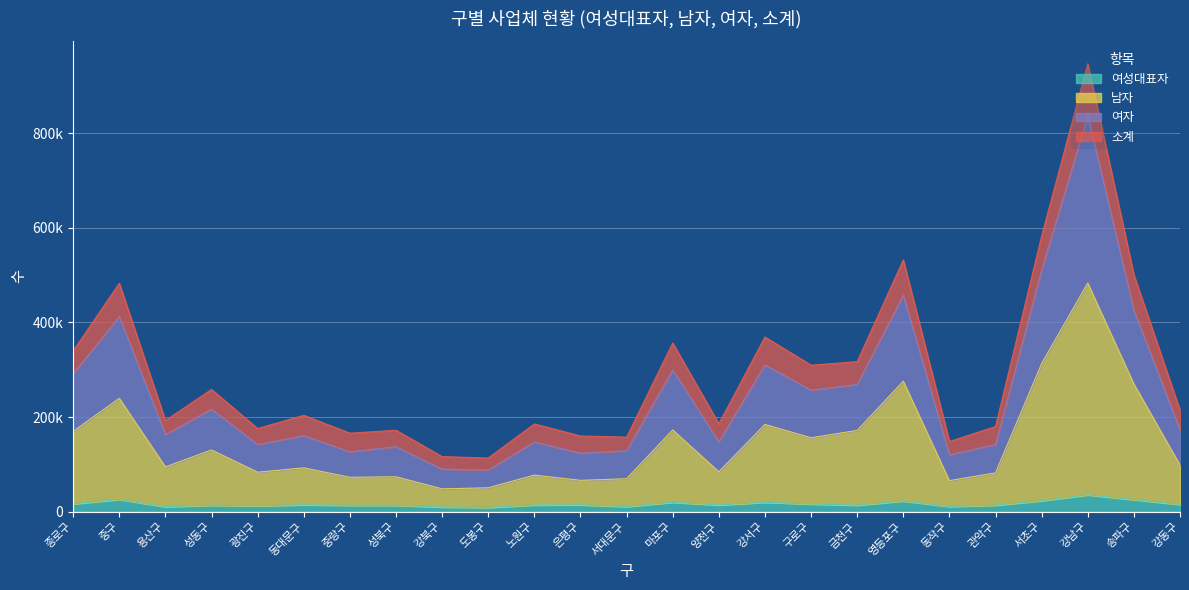

The 여자 series shows 160863 at 동대문구. True or false?

True